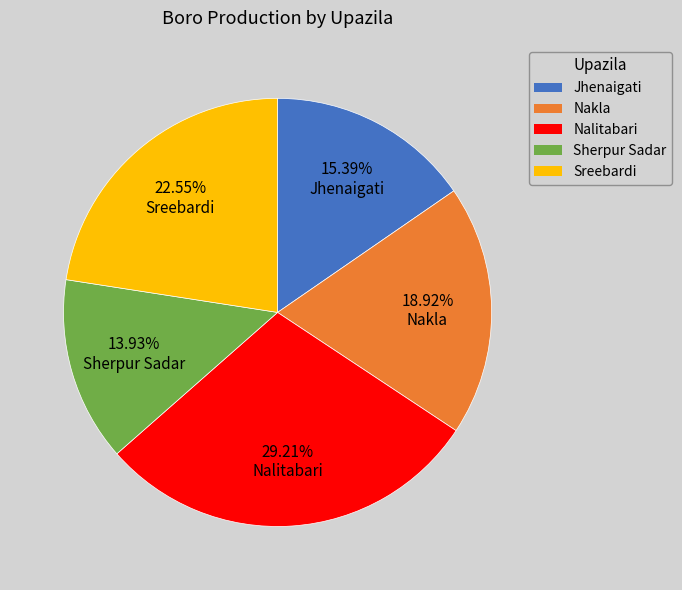

To the nearest percent, what portion does Jhenaigati represent?

15%